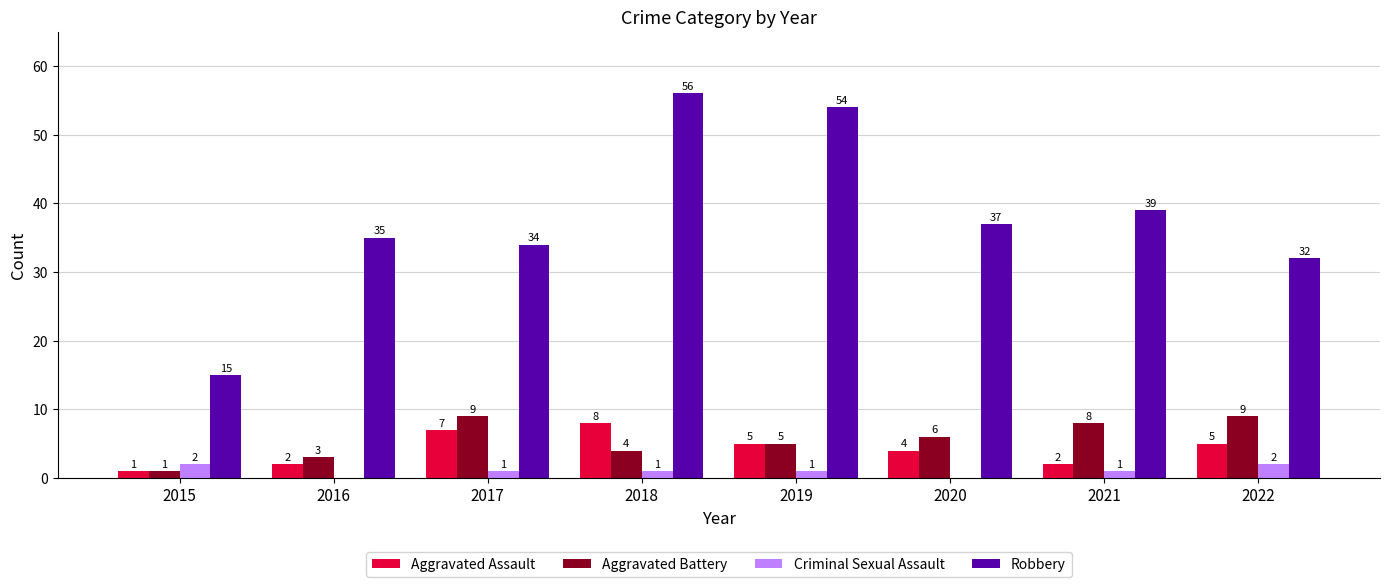

Is it true that Aggravated Battery equals 9 at 2017?

True